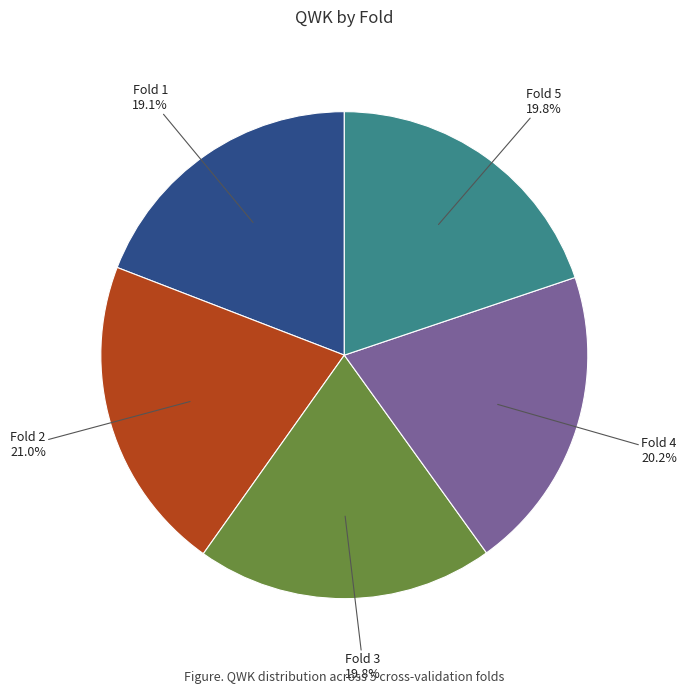

Does any single category account for the majority?

No